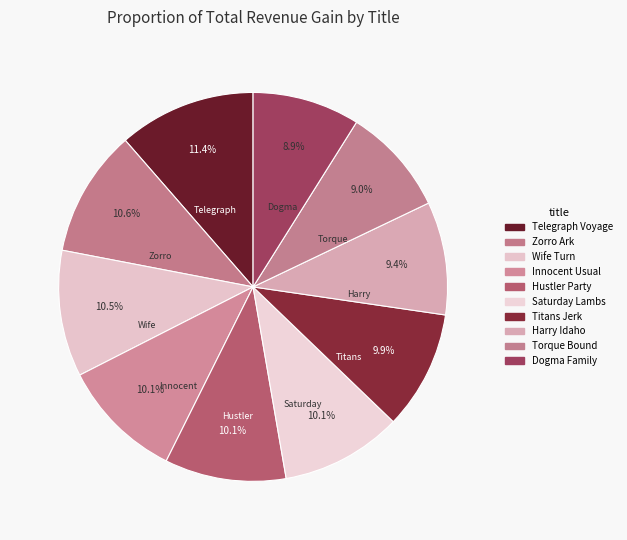

Do Hustler Party and Titans Jerk together represent more than half of the pie?

No